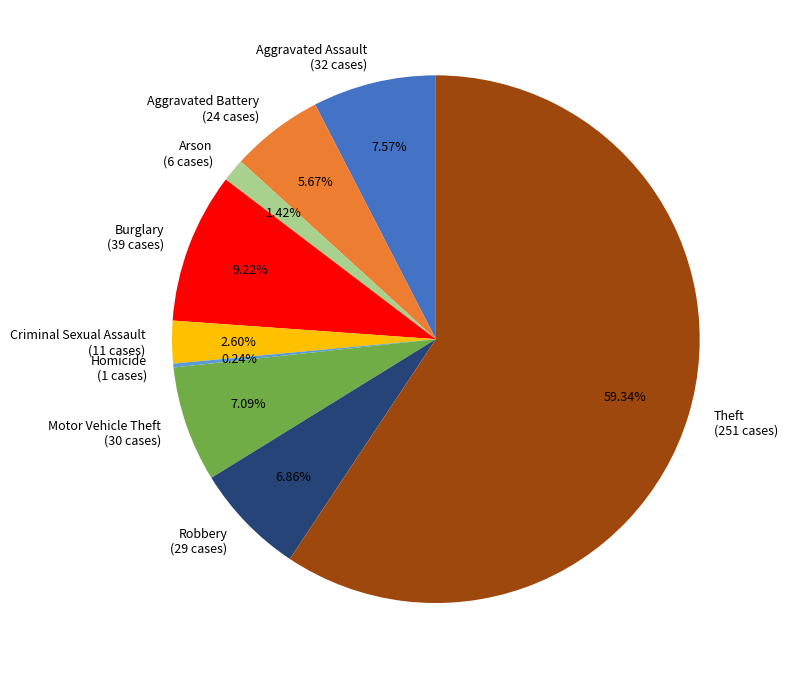

To the nearest percent, what is the combined percentage of Robbery and Arson?

8%